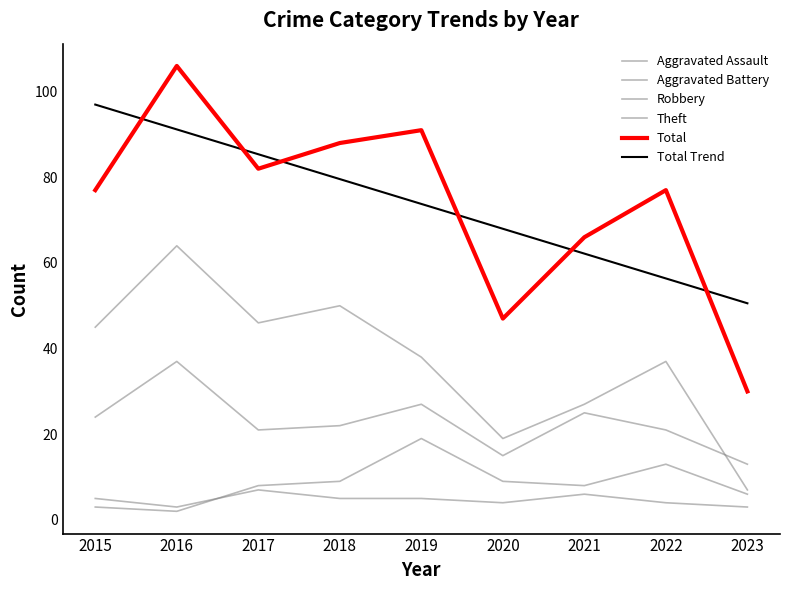

In Aggravated Battery, how many points are higher than both neighbors (excluding endpoints)?

2